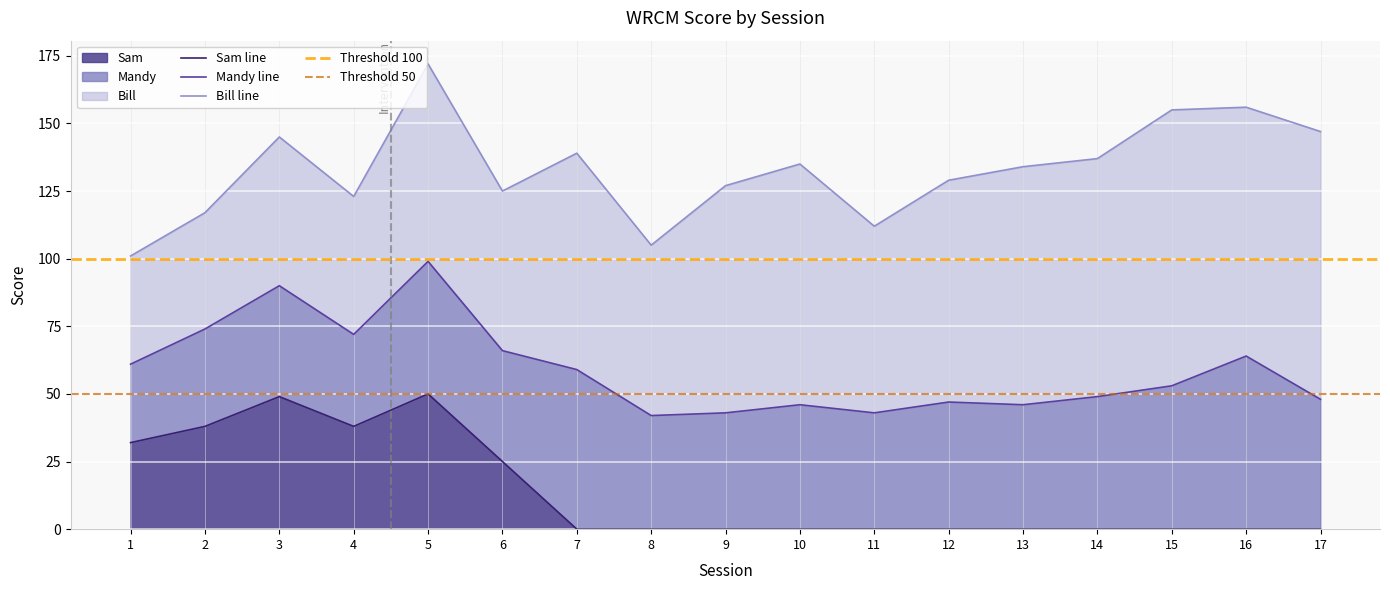

Which series has the largest total across all categories?

Bill